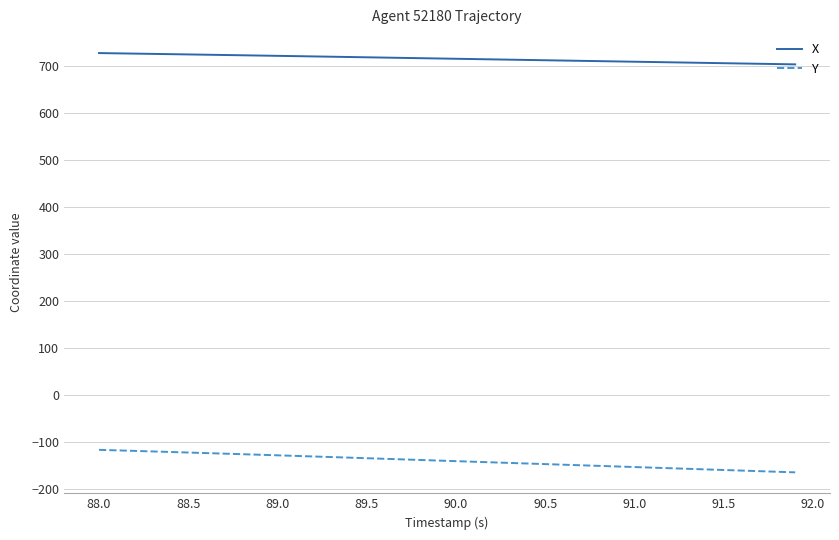

What is the difference between the maximum and second lowest values in the X series?

23.4